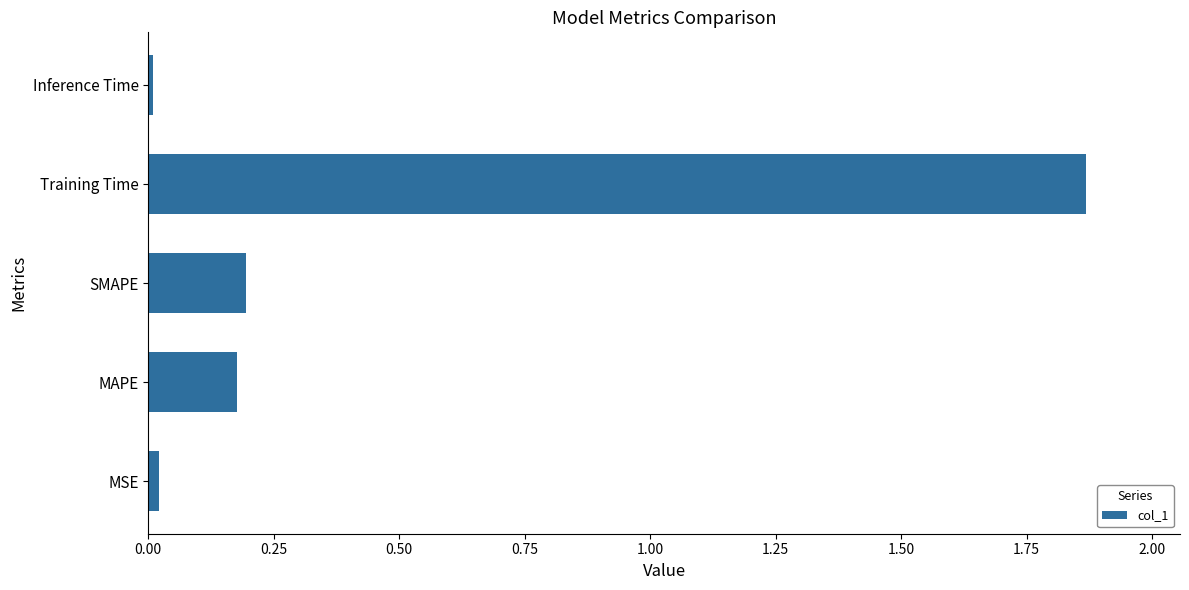

The value at Training Time is 3.0. True or false?

False